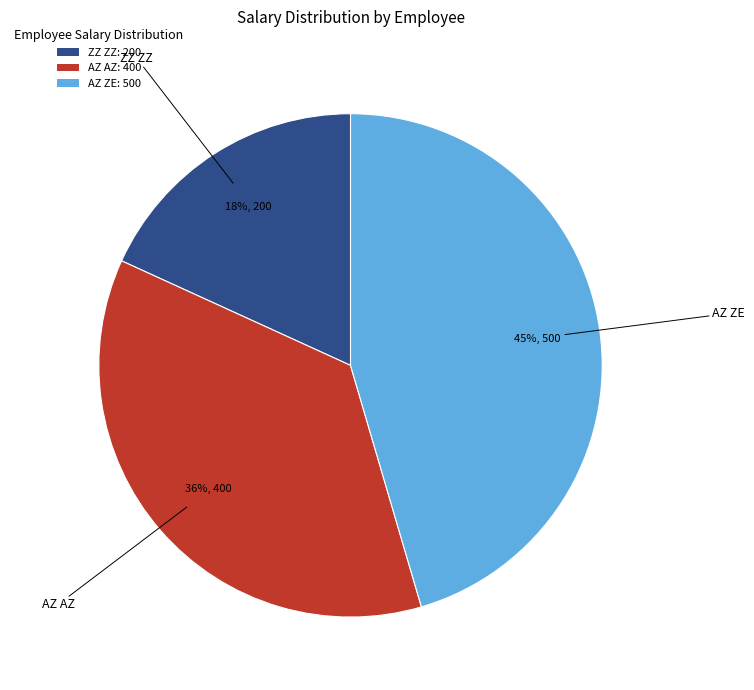

Do AZ ZE and AZ AZ together represent more than half of the pie?

Yes